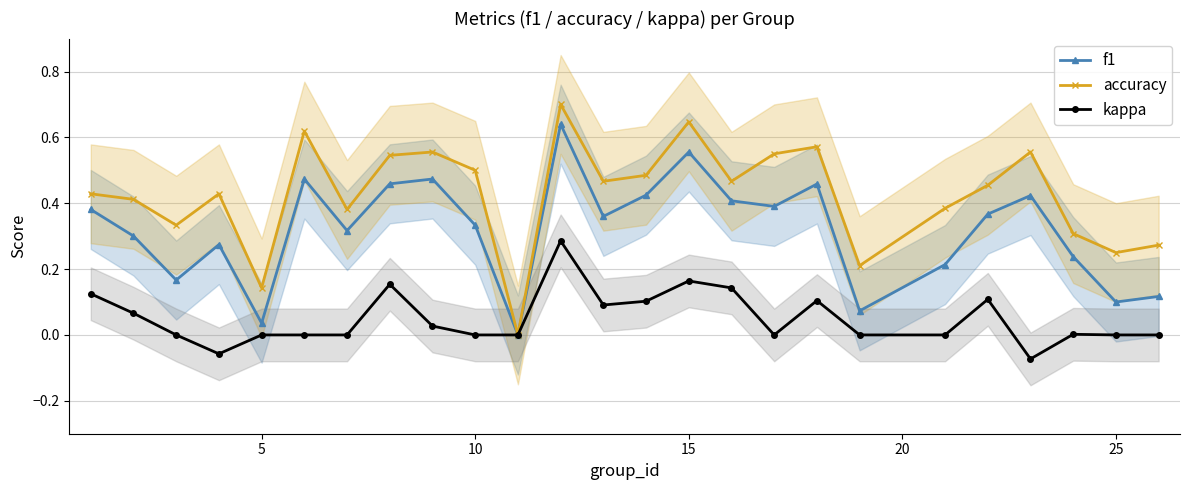

True or false: f1 has more than 0 interior local peaks.

True